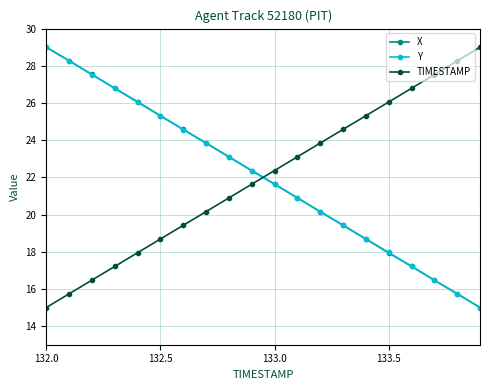

How many values in the X series are below 22?

10